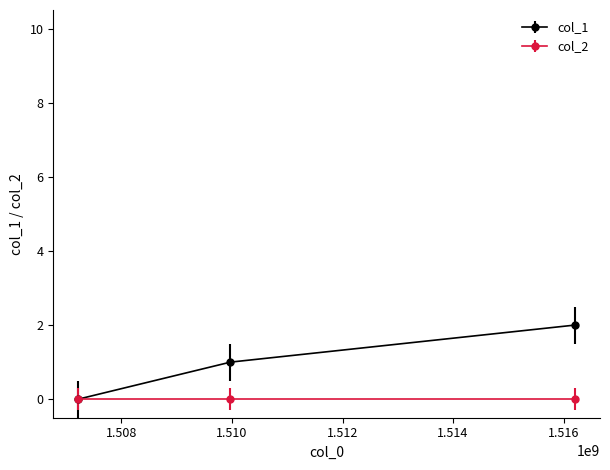

Rank the series by their average value, from highest to lowest.

col_1, col_2